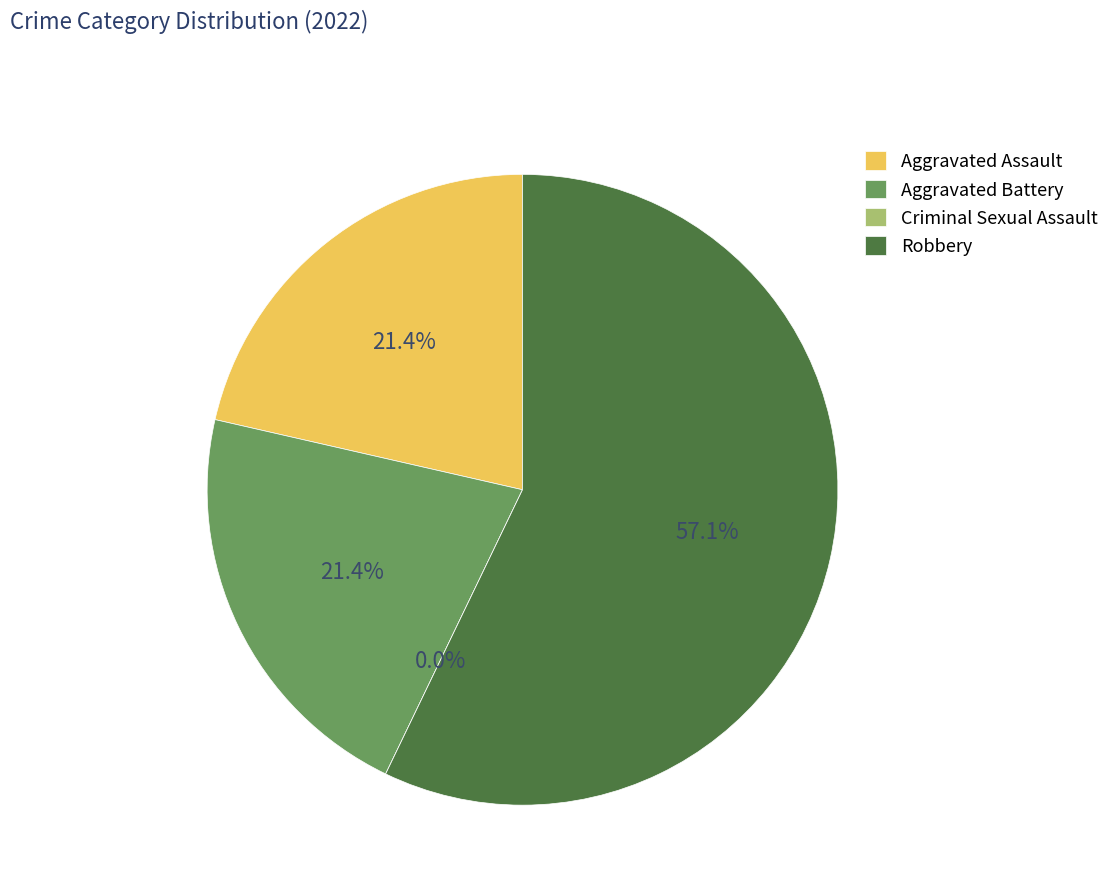

True or false: Criminal Sexual Assault accounts for 0% of the total.

True